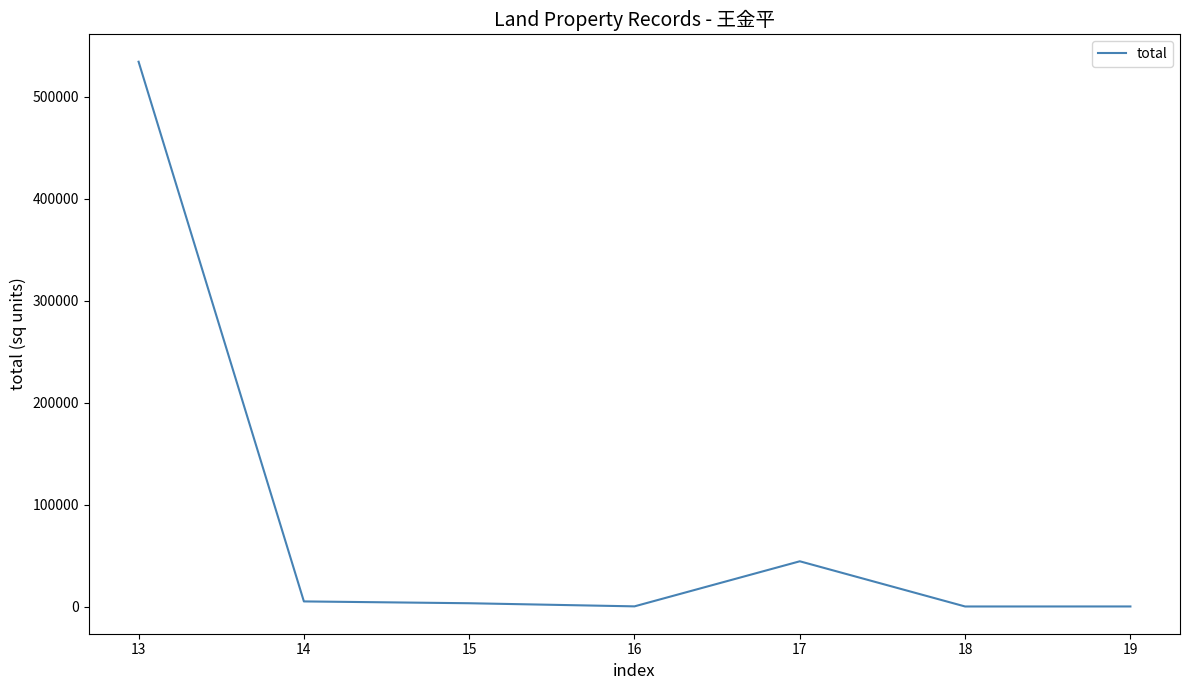

What is the sum of the values at 14 and 13?

539532.5